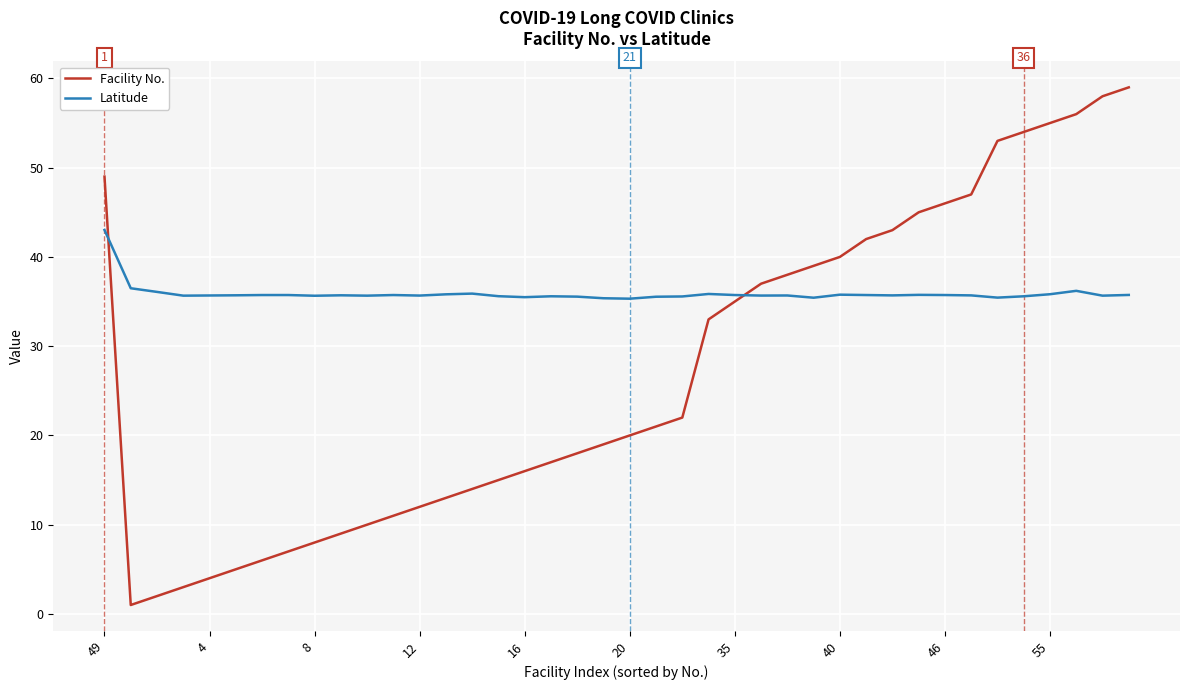

Which series has the largest total across all categories?

Latitude